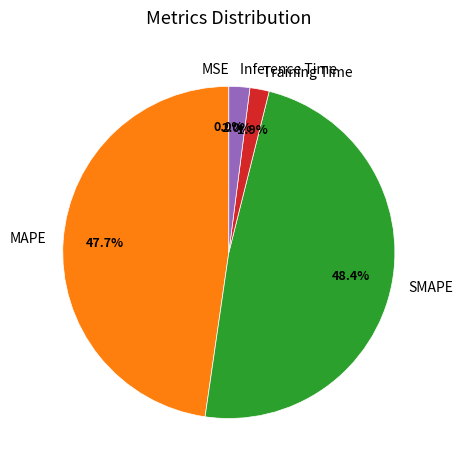

Does any single category account for the majority?

No